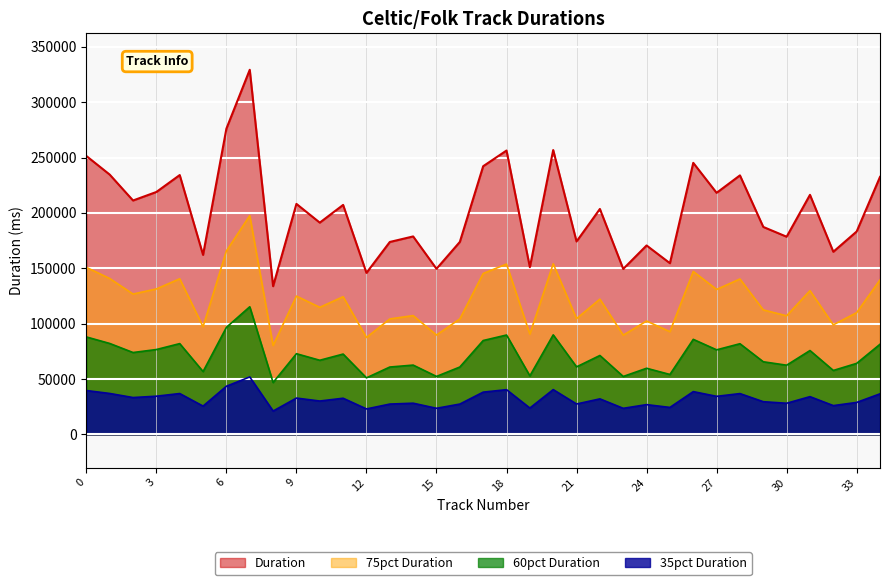

The chart shows a value of 242135 at 15. True or false?

False